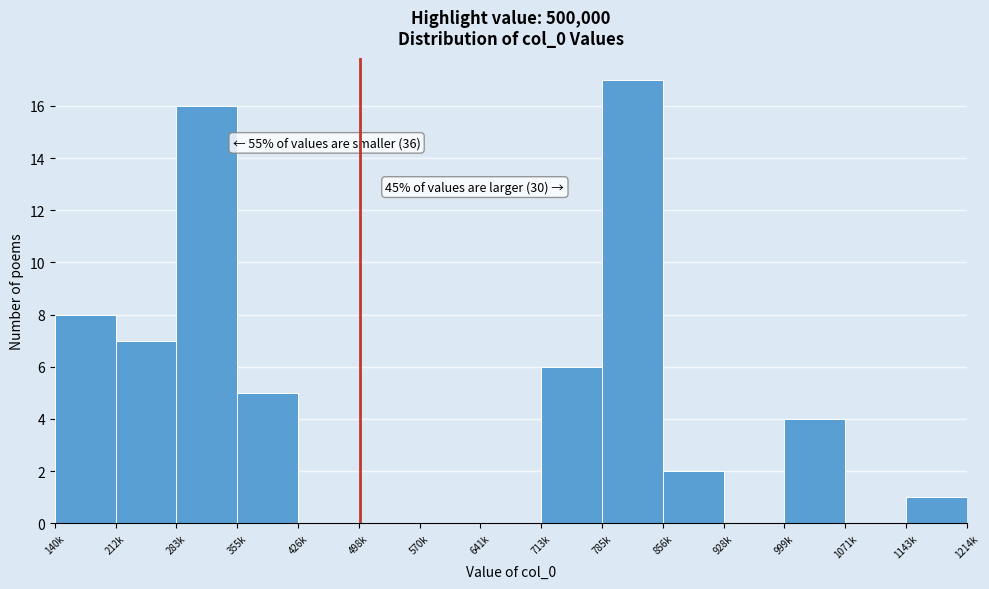

Reading left to right, extract all data points from this chart.

140k=8	212k=7	283k=16	355k=5	426k=0	498k=0	570k=0	641k=0	713k=6	785k=17	856k=2	928k=0	999k=4	1071k=0	1143k=1